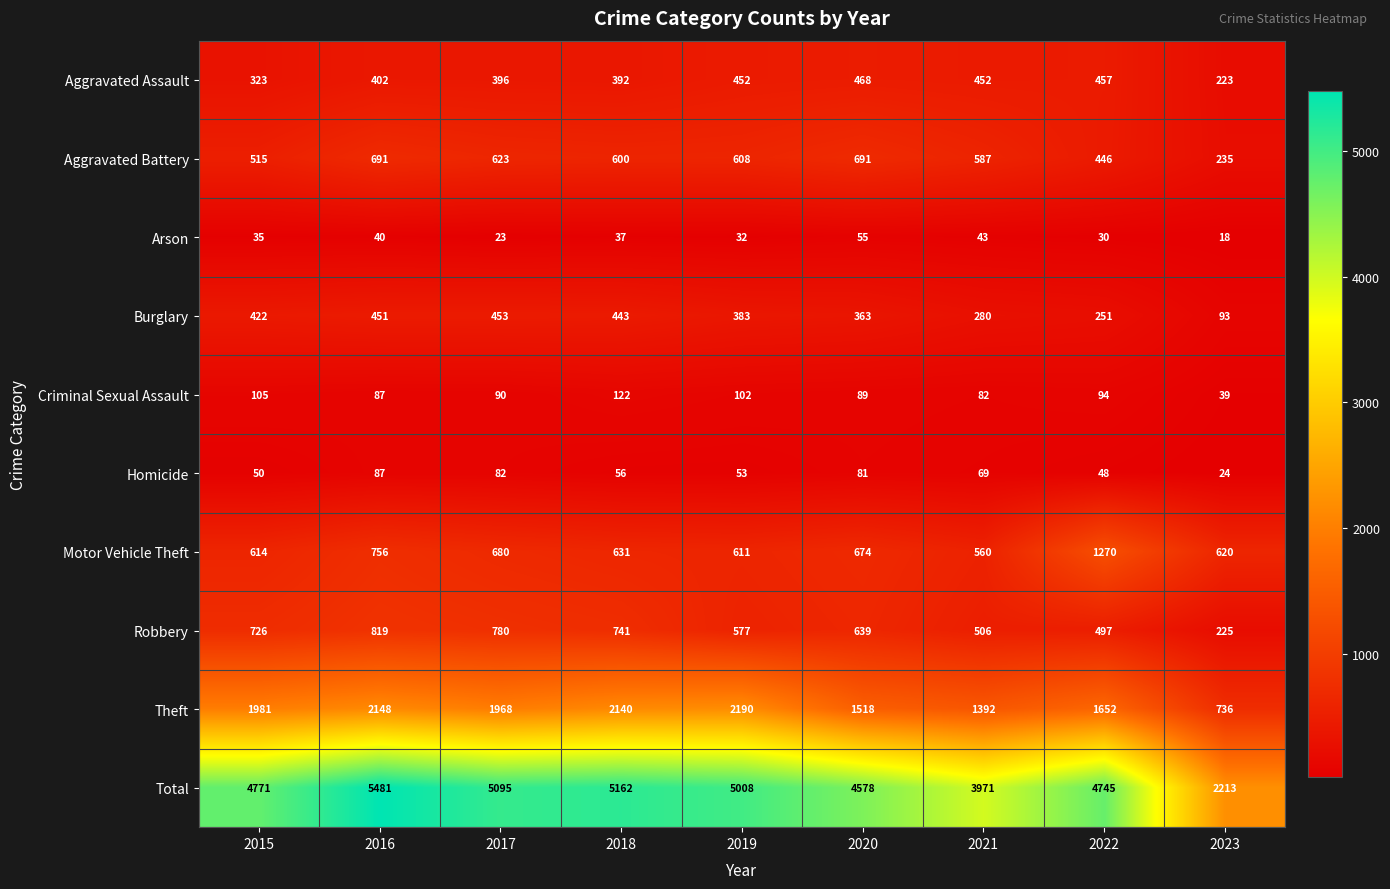

What is the spread (max minus min) of values at 2018?

5125